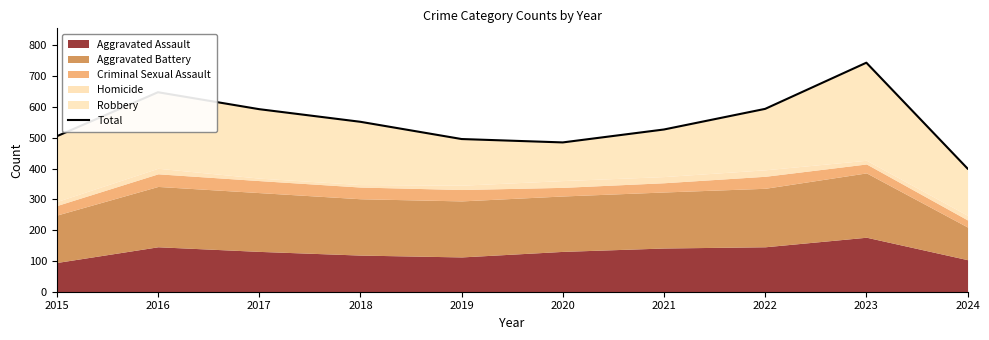

What is the difference between the maximum and minimum values?

344